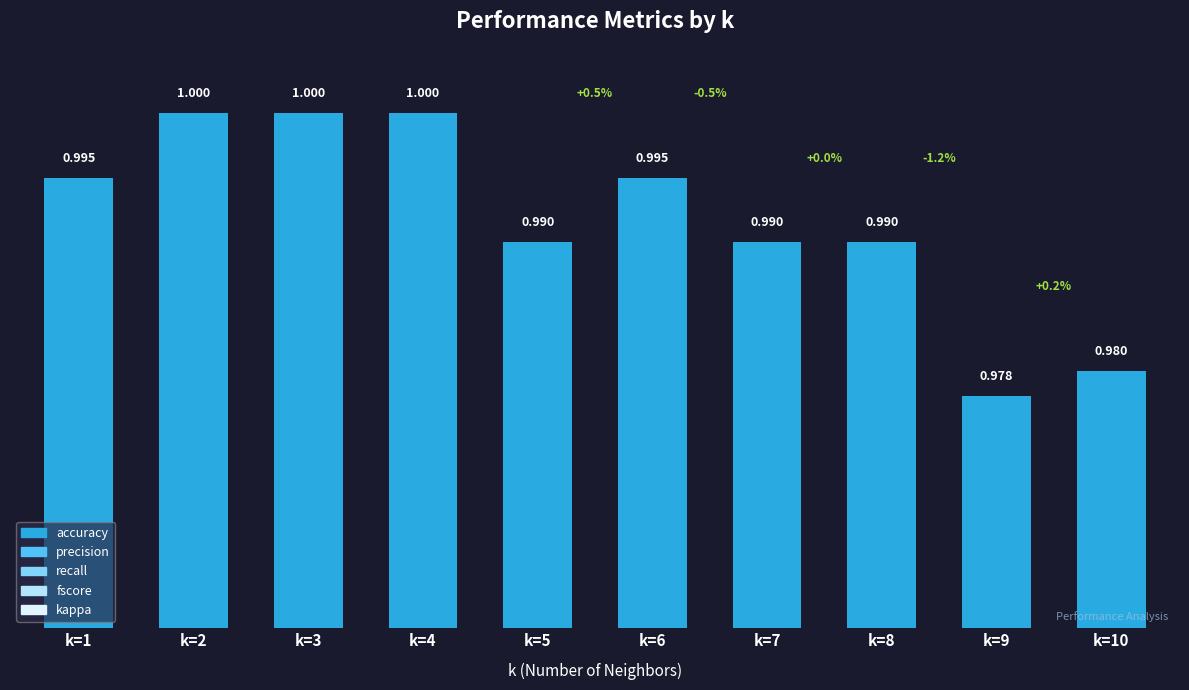

Rank the categories by value from highest to lowest.

k=2, k=3, k=4, k=1, k=6, k=5, k=7, k=8, k=10, k=9